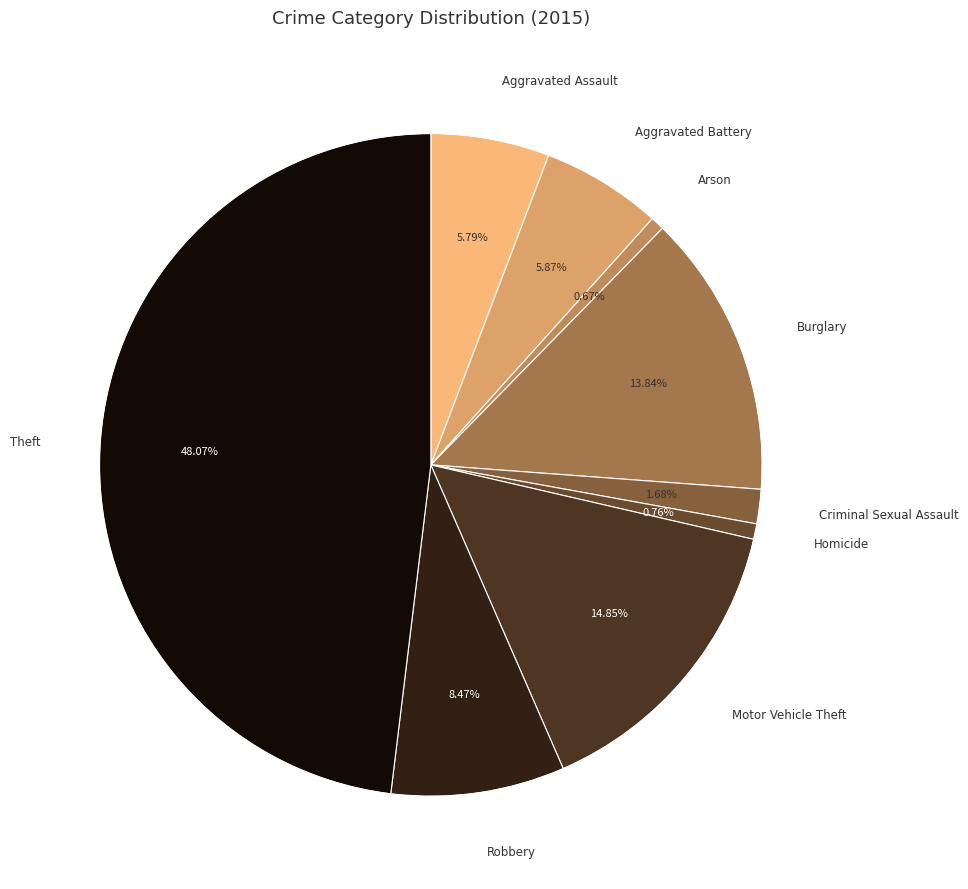

What is the smallest slice in the pie chart?

Arson